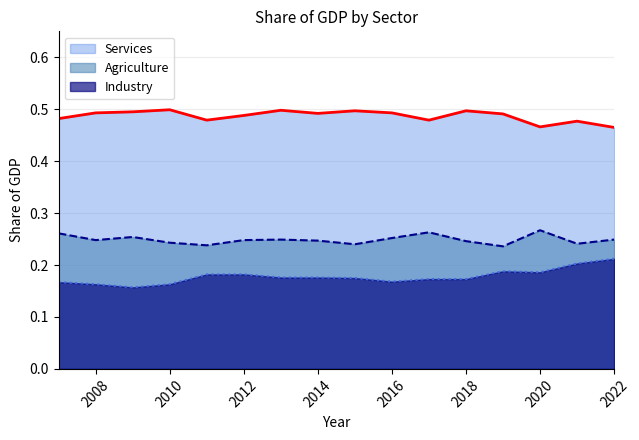

The value of Agriculture at 2015 is 0.1. True or false?

False